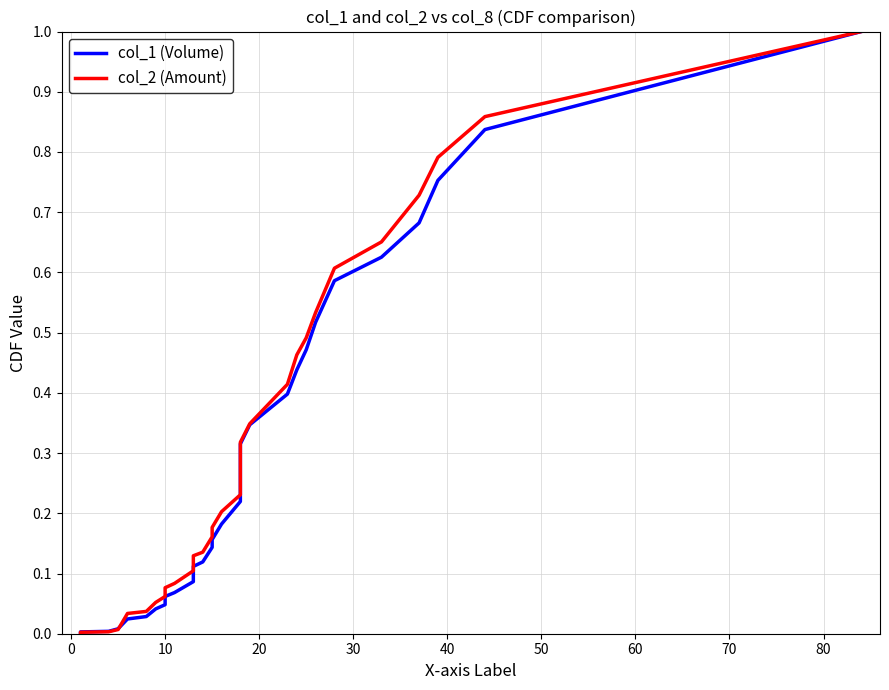

Does the chart have visible grid lines?

Yes